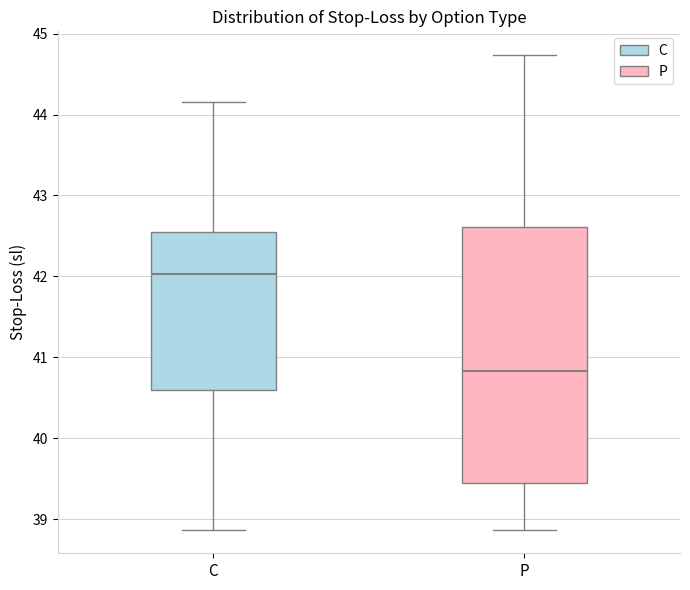

Reading left to right, transcribe this box plot: for each box, give where its median line is, the range the box spans, and where its two whiskers end, as read against the y-axis. The values are not printed on the chart, so give them approximately, as read against the axis.

C: median 42.0, box 40.6 to 42.6, whiskers 38.9 to 44.2
P: median 40.8, box 39.4 to 42.6, whiskers 38.9 to 44.7